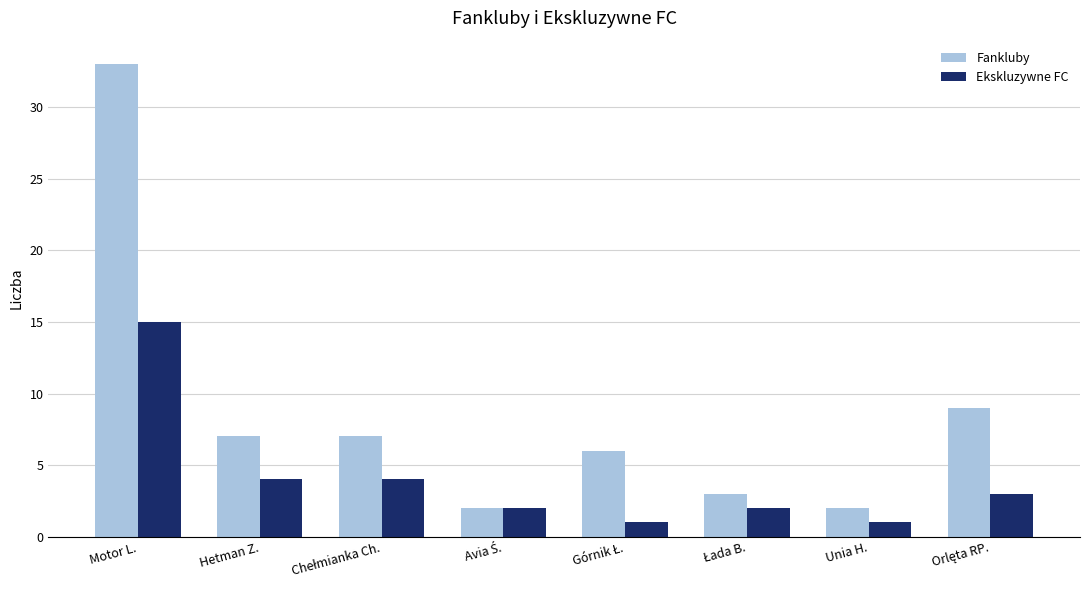

What is the difference between the maximum and minimum values in the Ekskluzywne FC series?

14